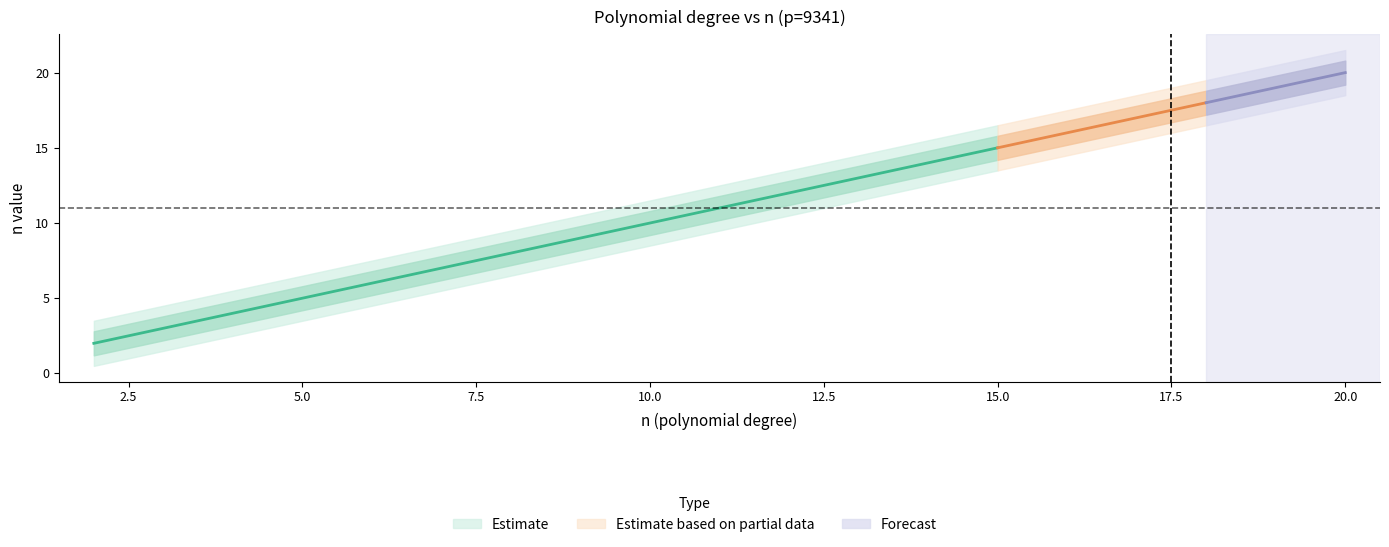

Reading left to right, what are all the values shown in this chart?

n_values: 2.0	3.0	4.0	5.0	6.0	7.0	8.0	9.0	10.0	11.0	12.0	13.0	14.0	15.0	16.0	17.0	18.0	19.0	20.0
n_upper: 2.8	3.8	4.8	5.8	6.8	7.8	8.8	9.8	10.8	11.8	12.8	13.8	14.8	15.8	16.8	17.8	18.8	19.8	20.8
n_lower: 1.2	2.2	3.2	4.2	5.2	6.2	7.2	8.2	9.2	10.2	11.2	12.2	13.2	14.2	15.2	16.2	17.2	18.2	19.2
n_upper2: 3.5	4.5	5.5	6.5	7.5	8.5	9.5	10.5	11.5	12.5	13.5	14.5	15.5	16.5	17.5	18.5	19.5	20.5	21.5
n_lower2: 0.5	1.5	2.5	3.5	4.5	5.5	6.5	7.5	8.5	9.5	10.5	11.5	12.5	13.5	14.5	15.5	16.5	17.5	18.5